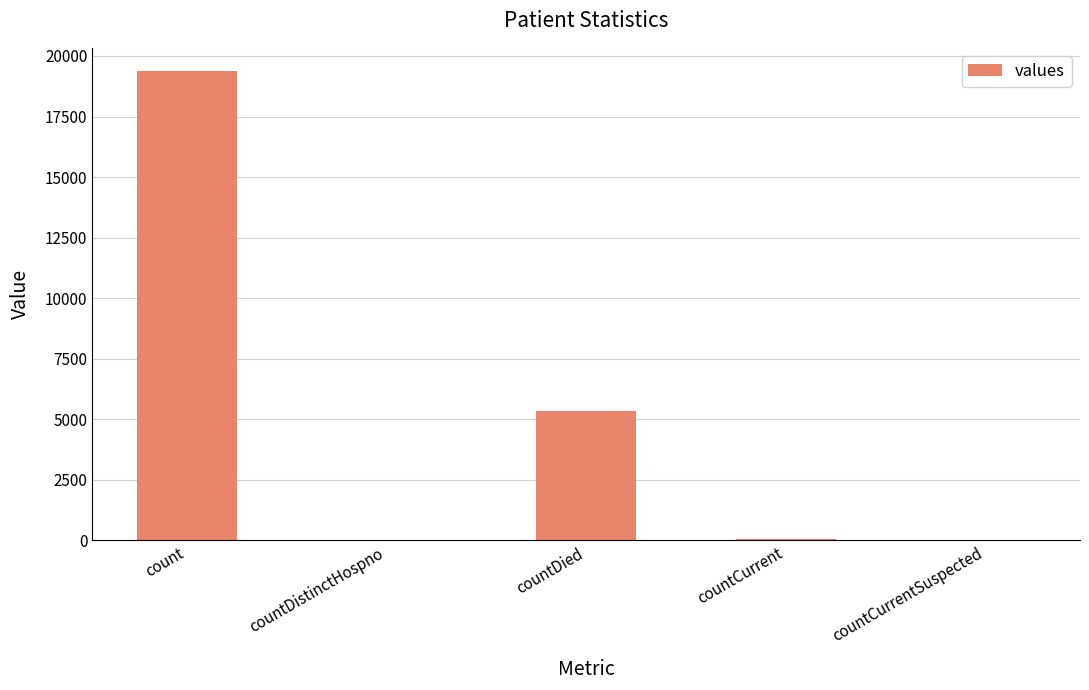

What is the sum of all values?

24800